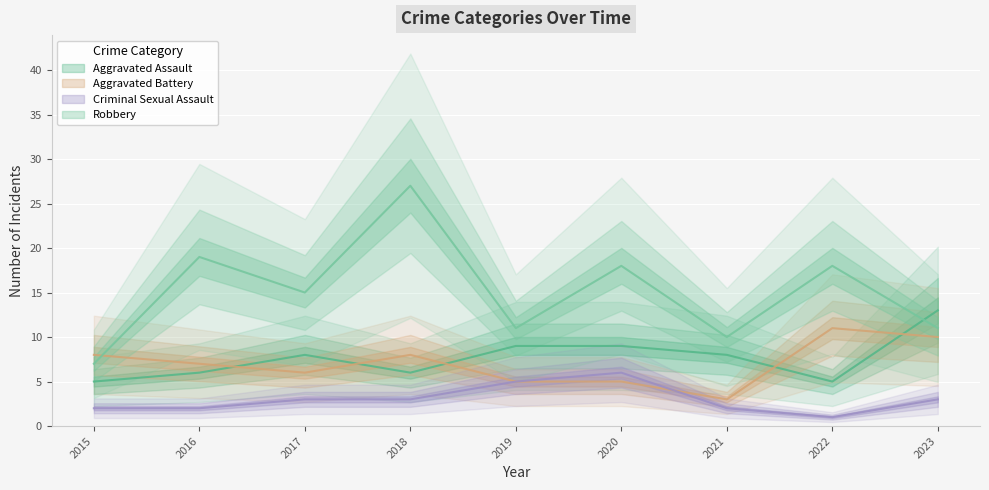

Which series has the widest spread of values?

Robbery